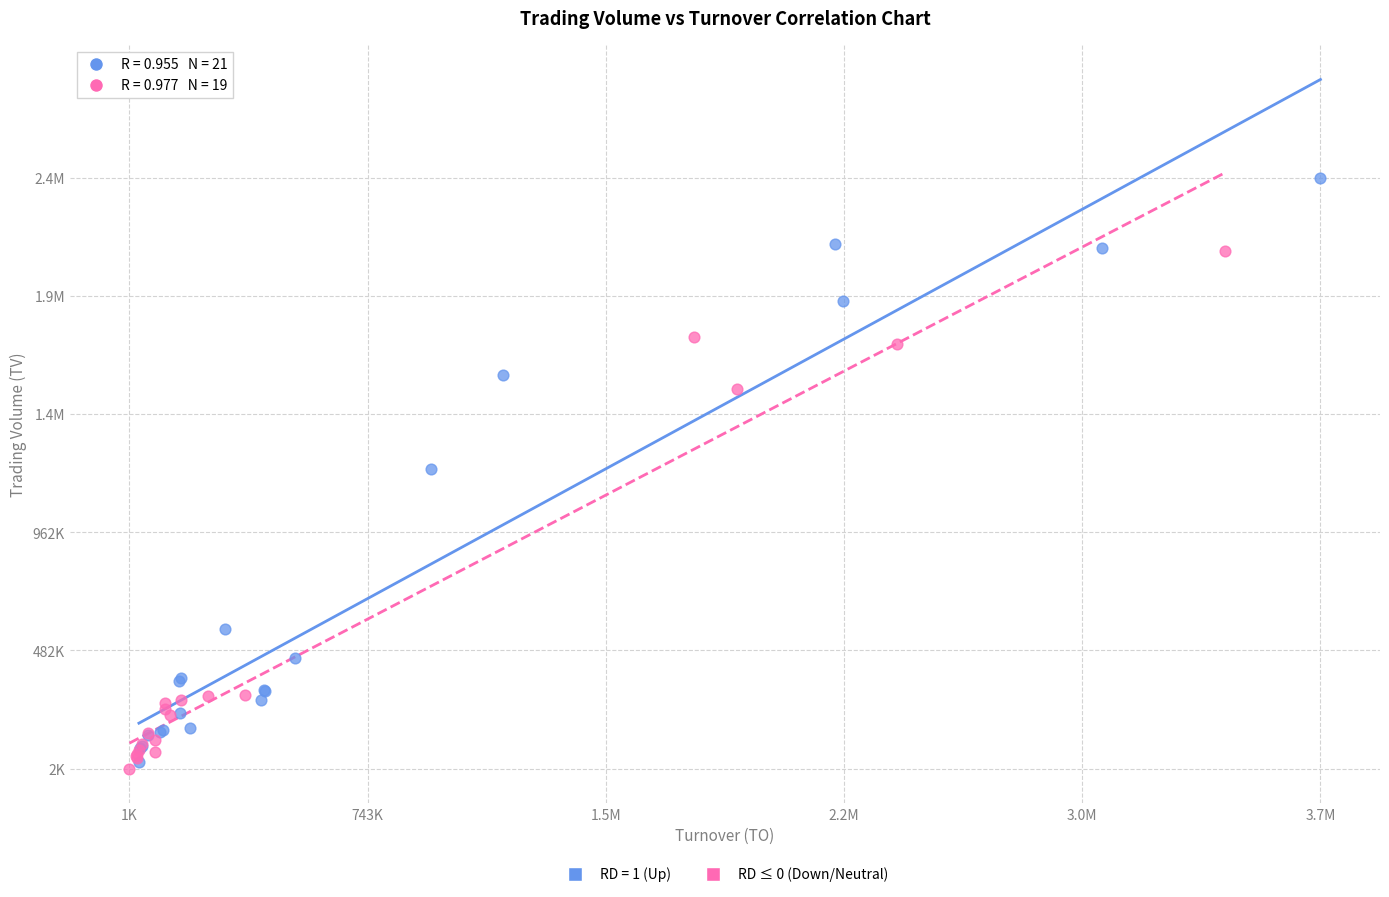

What are all the series names shown in the legend?

RD = 1 (Up), RD ≤ 0 (Down/Neutral)